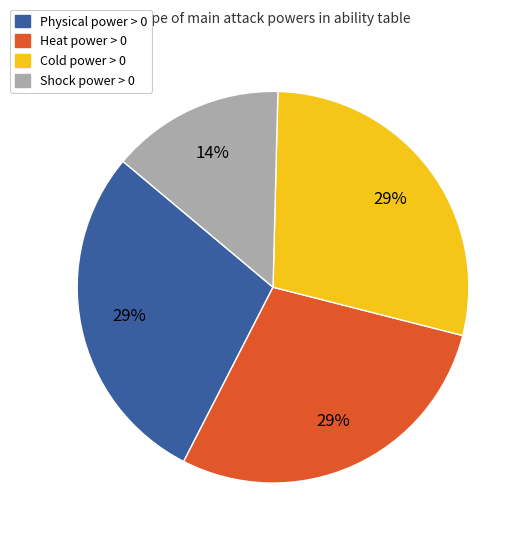

To the nearest percent, what percentage of the pie is Heat power > 0?

29%